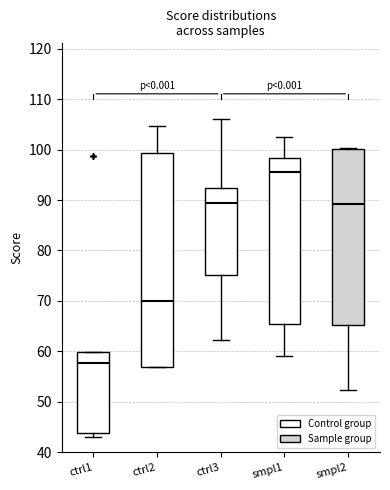

Which box is the tallest, from its lower edge to its upper edge?

ctrl2